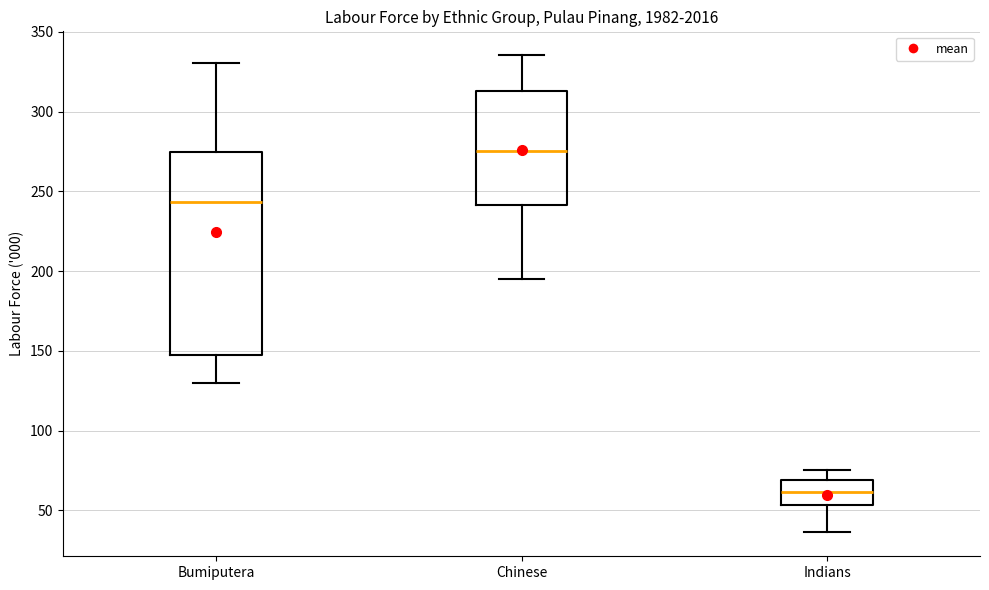

Reading left to right, read every box against the y-axis: the position of its median line, the range the box covers, and the ends of its whiskers. The values are not printed on the chart, so give them approximately, as read against the axis.

Bumiputera: median 245, box 145 to 275, whiskers 130 to 330
Chinese: median 275, box 240 to 315, whiskers 195 to 335
Indians: median 60, box 55 to 70, whiskers 35 to 75